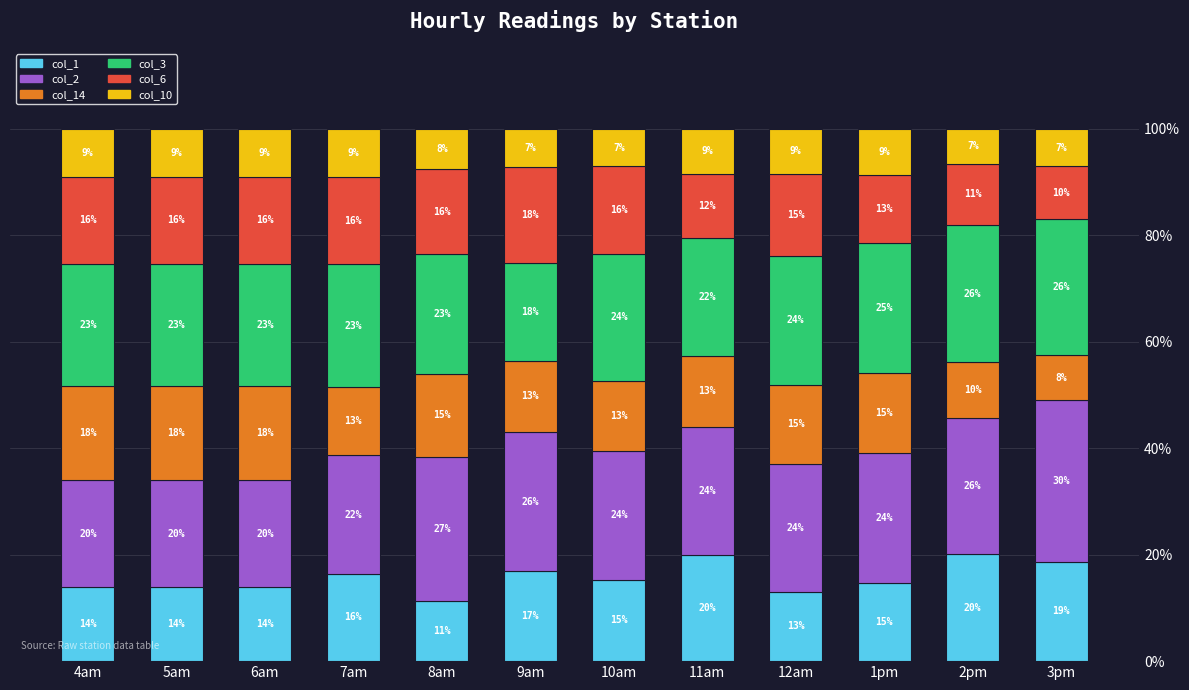

Which series has the largest range (max minus min)?

col_2